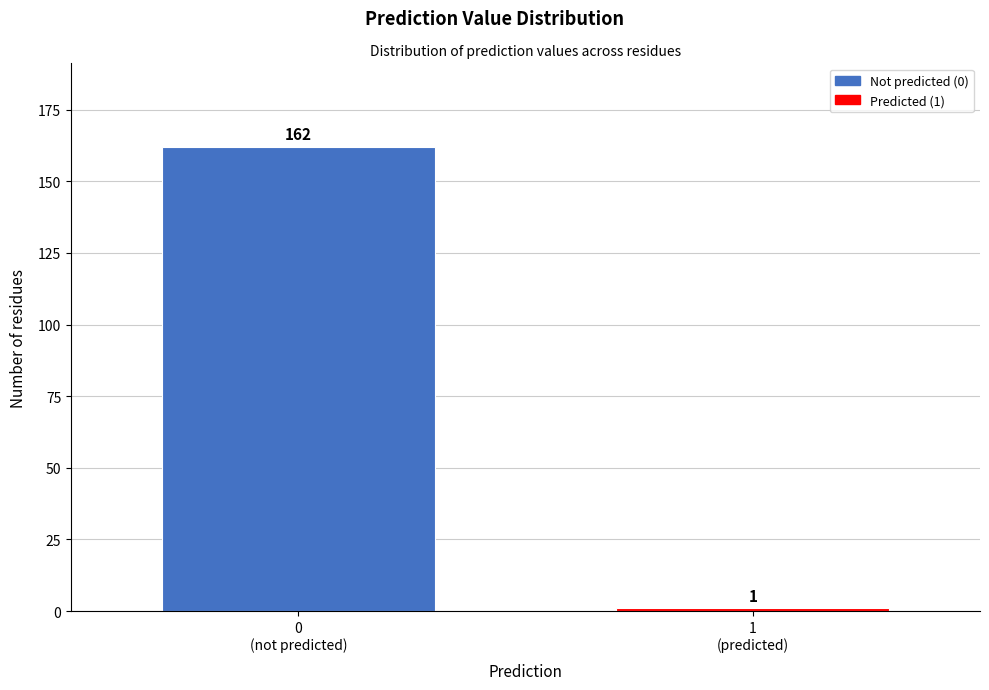

Reading left to right, list all the values displayed in this chart.

162	1